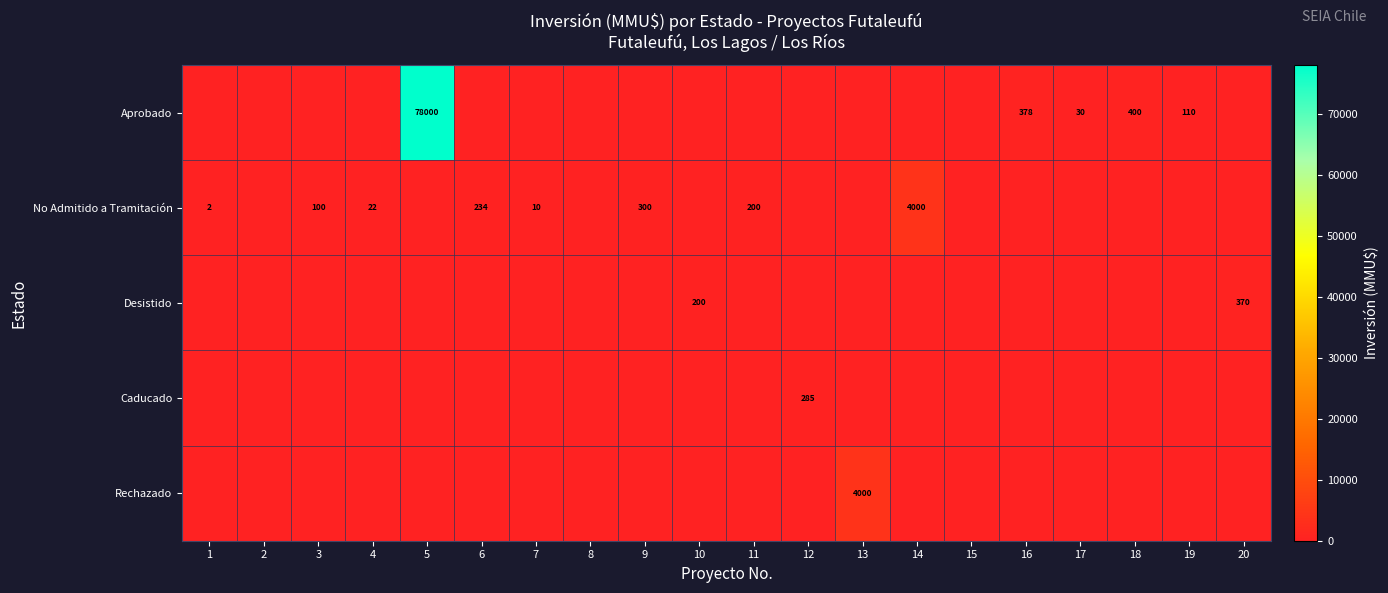

Which category has the lowest value across all series?

1